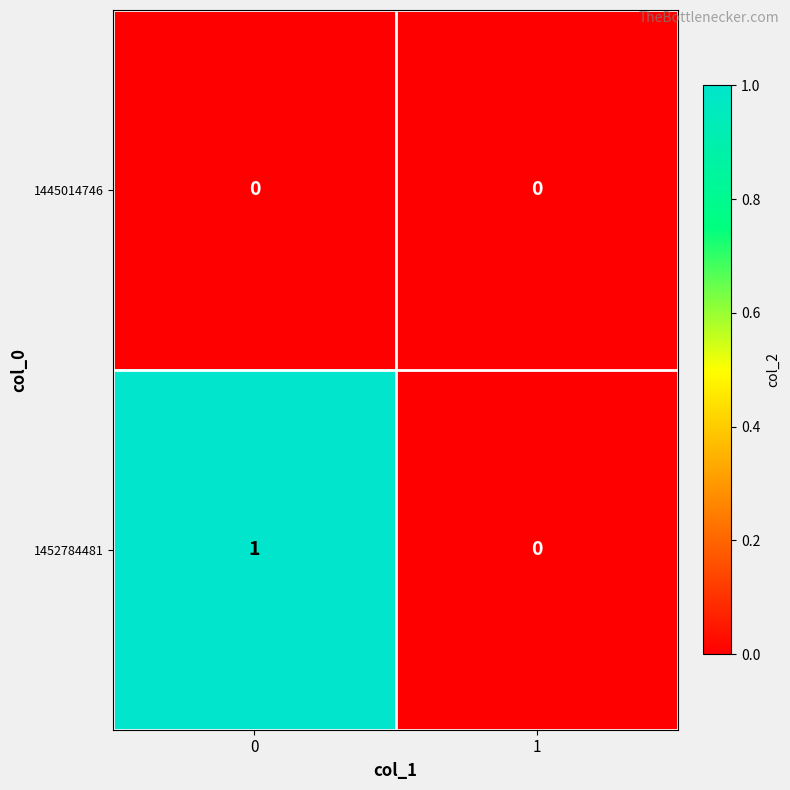

Reading left to right, extract all data points from this chart.

1445014746: 0=0	1=0
1452784481: 0=1	1=0